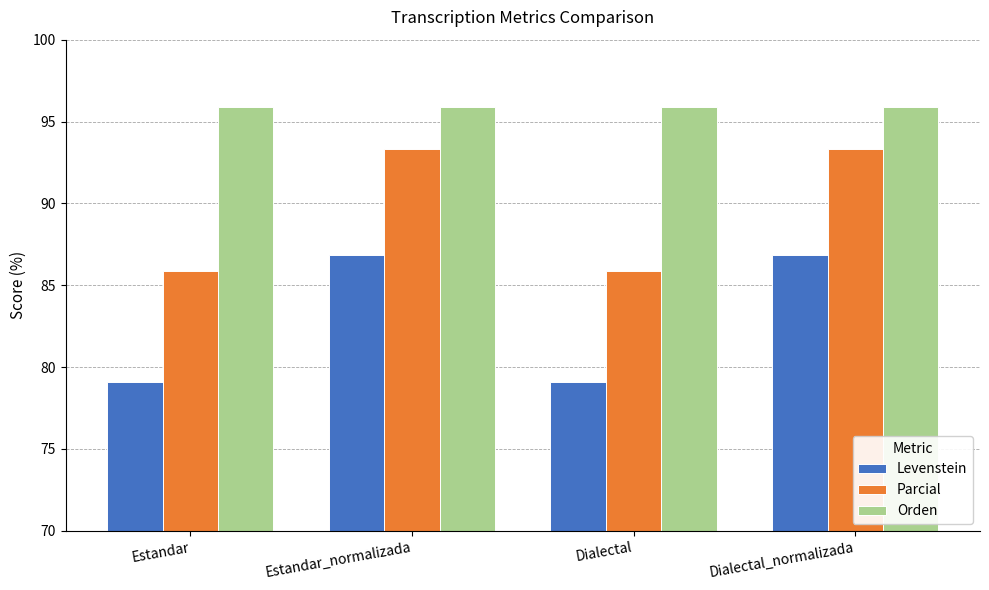

What is the lowest value of the Levenstein series?

79.1